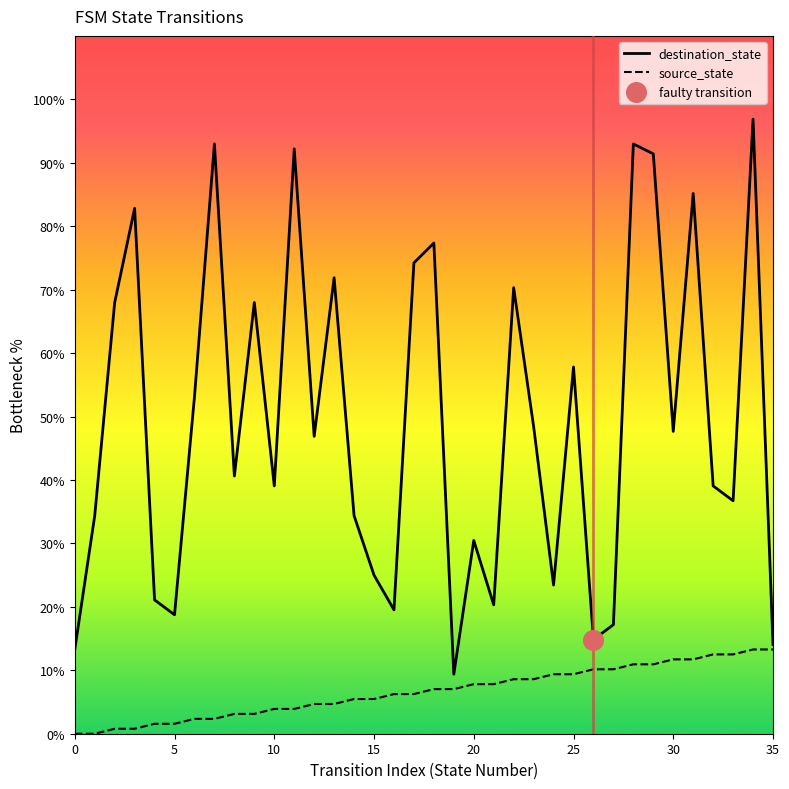

Which series reaches the minimum Y coordinate?

source_state